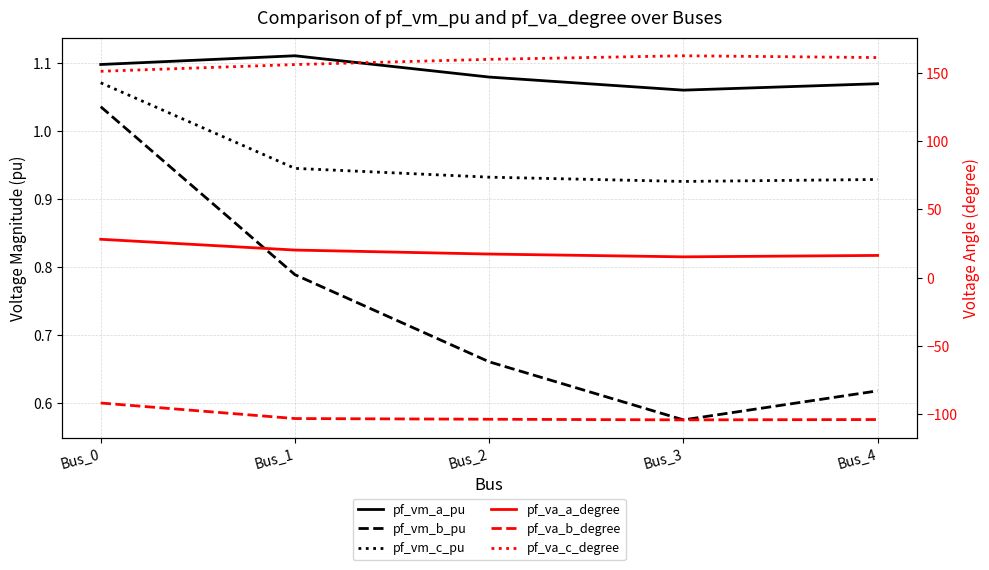

True or false: pf_vm_c_pu and pf_vm_a_pu intersect in this chart.

False